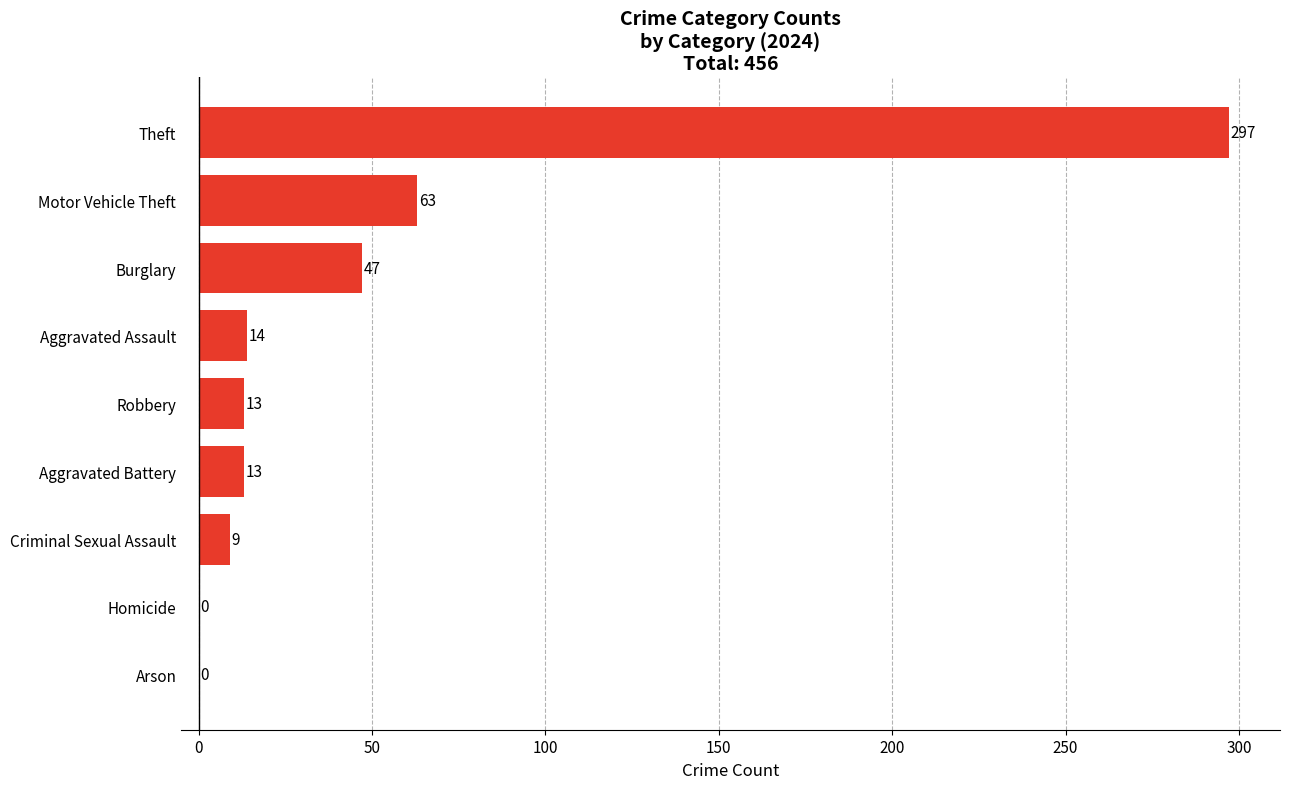

Between Robbery and Aggravated Assault, which is larger?

Aggravated Assault